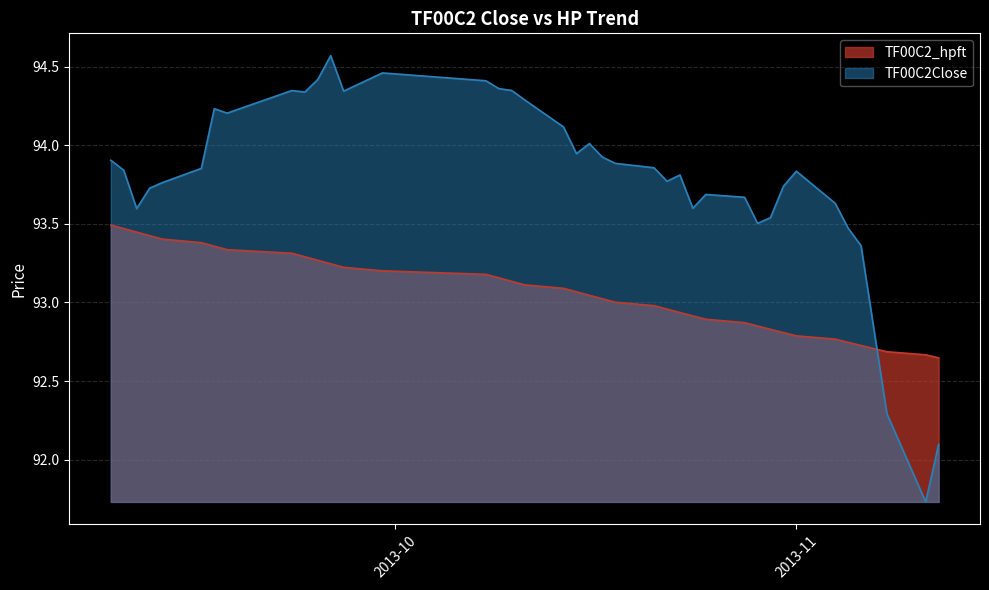

Between 2013-09-13 and 2013-09-09, which is larger?

2013-09-09